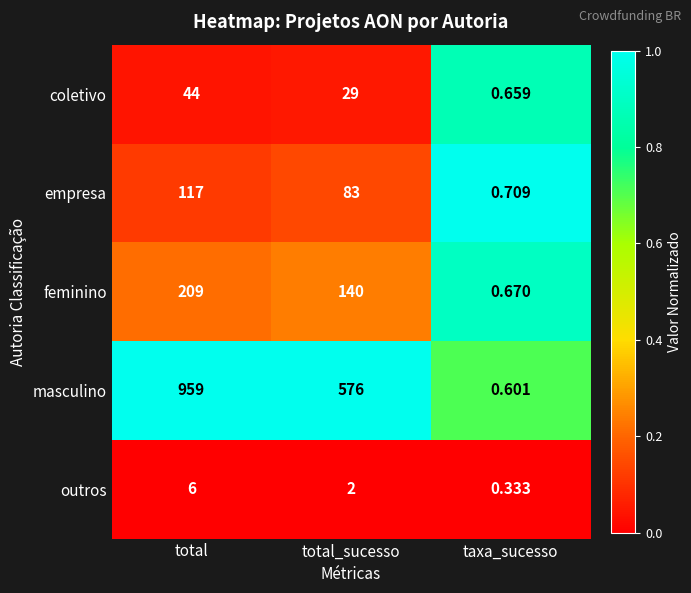

Is the value of outros at total greater than the value of feminino at total?

No